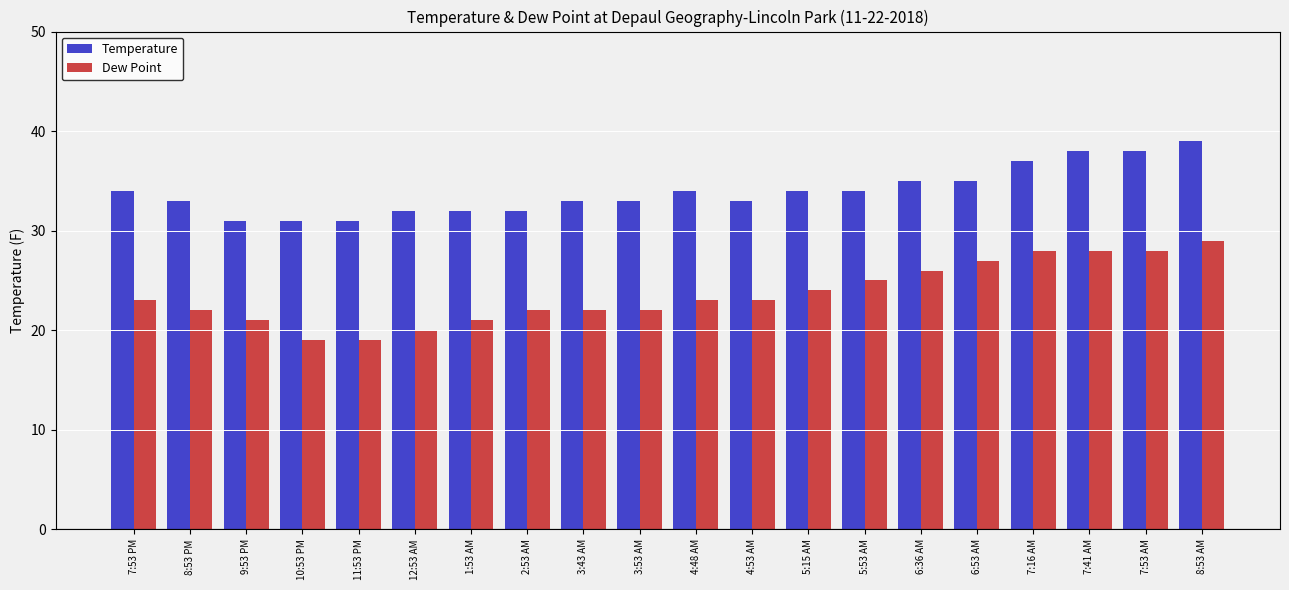

Count the number of categories in the chart.

20